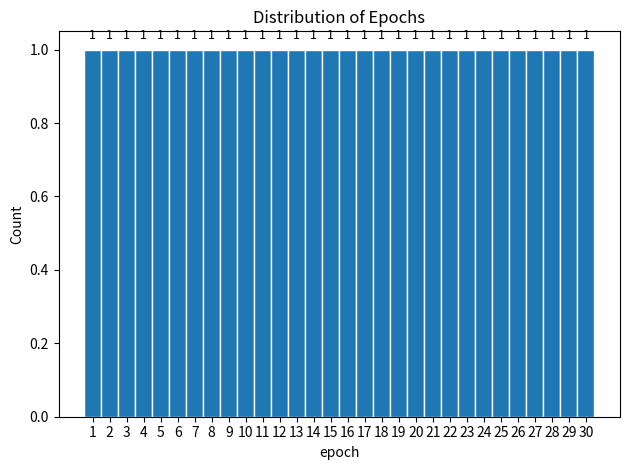

How tall is the bar that spans 22.5 to 23.5 on the x-axis?

1